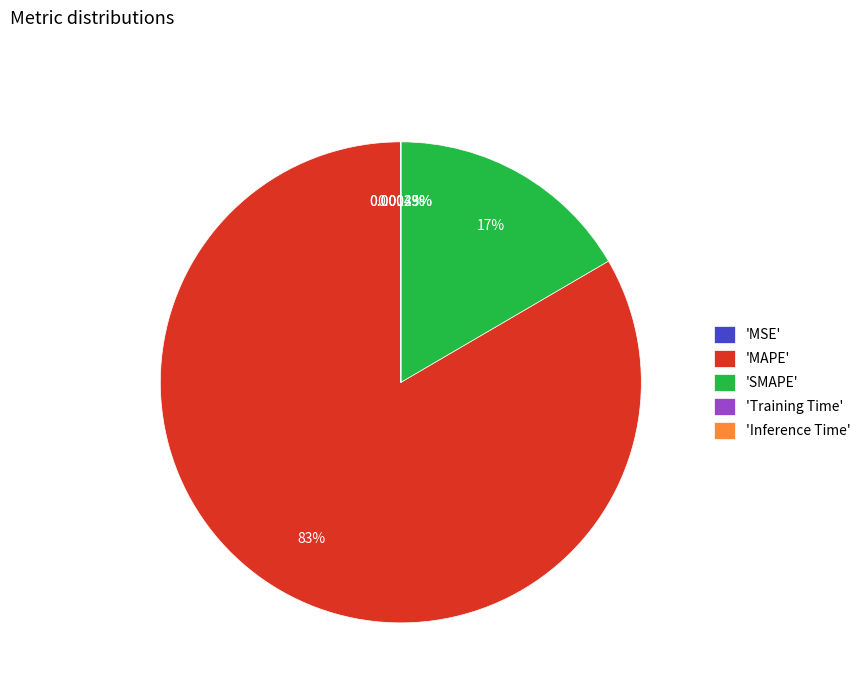

Which category has the biggest portion of the pie?

'MAPE'